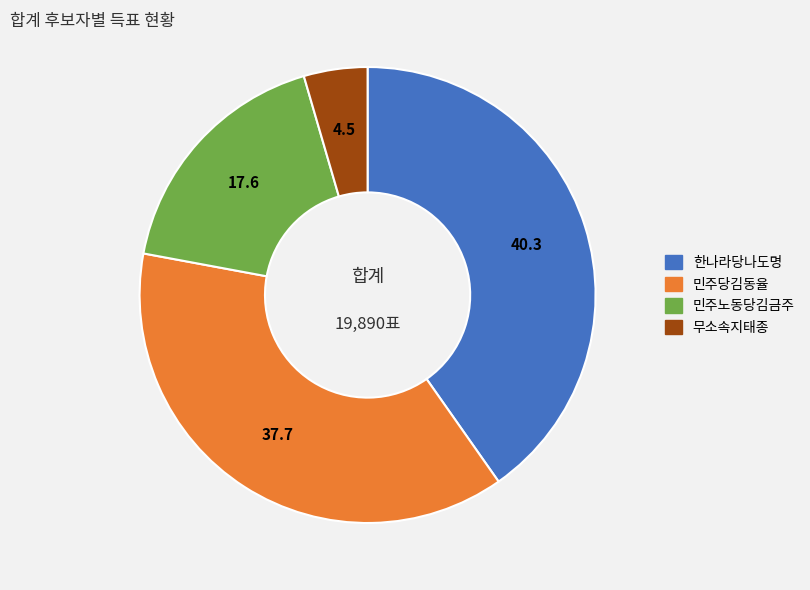

Is the sum of 민주당김동율 and 민주노동당김금주 greater than half?

Yes